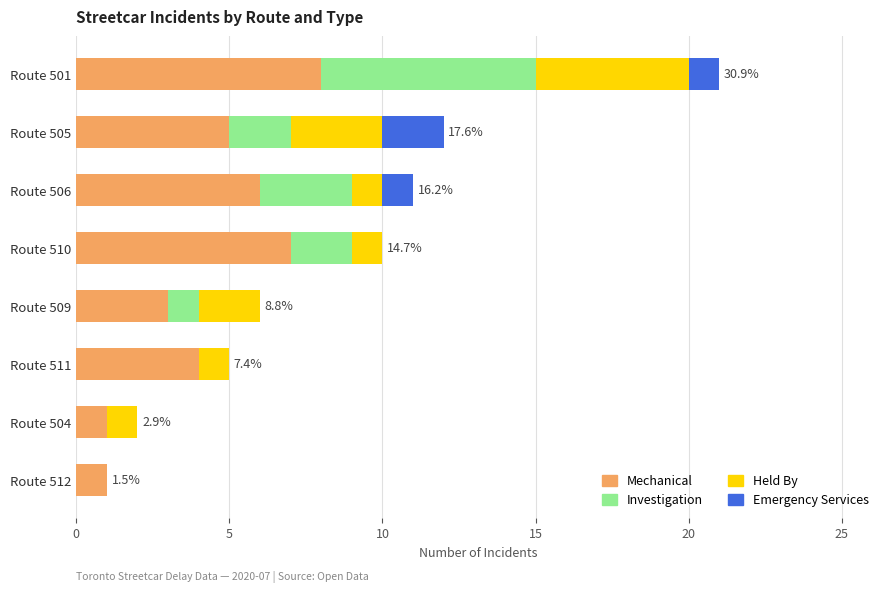

At which category is the sum across all series the highest?

Route 501